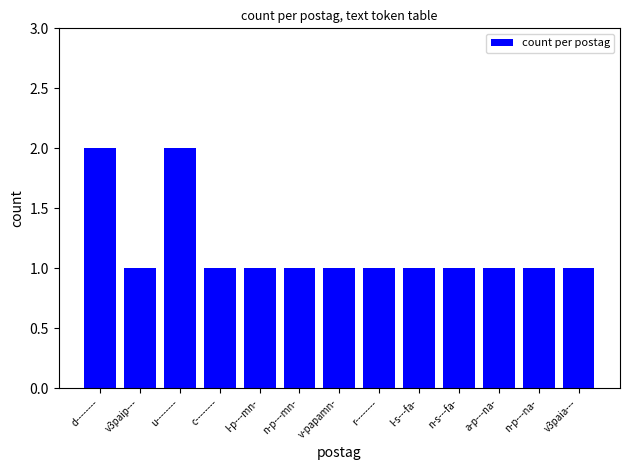

What is the value of the 13th bar from the left?

1